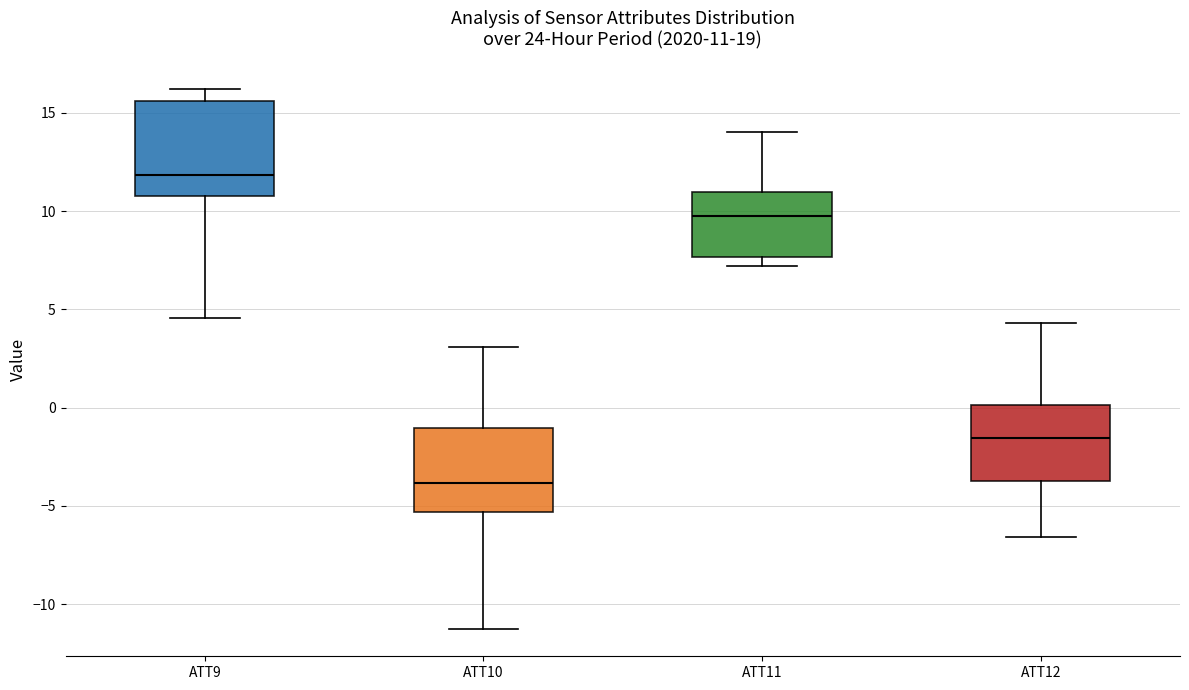

Which box has the highest median line?

ATT9